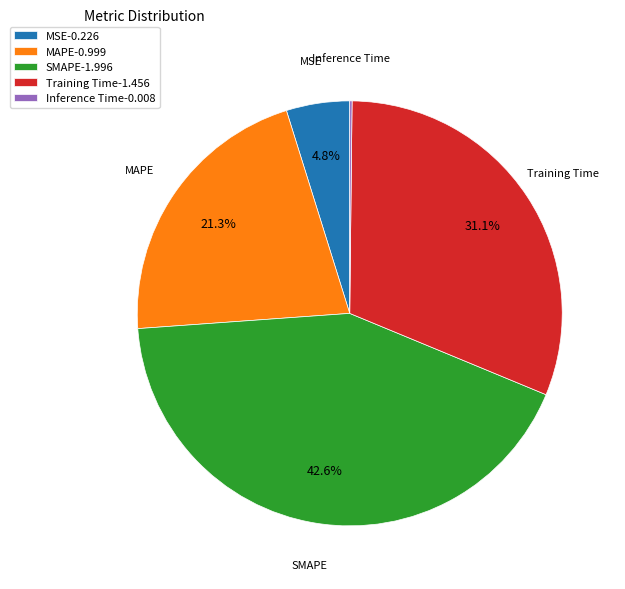

To the nearest percent, what portion does MAPE represent?

21%